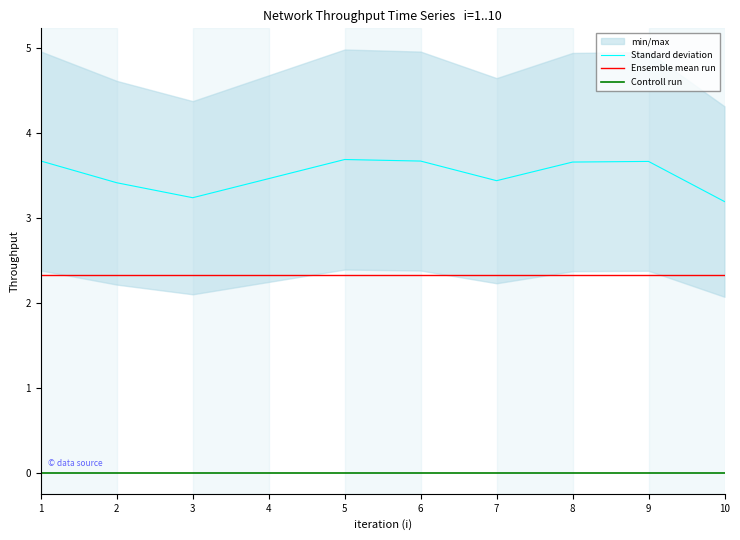

True or false: Ensemble mean run and Standard deviation cross at least once.

False